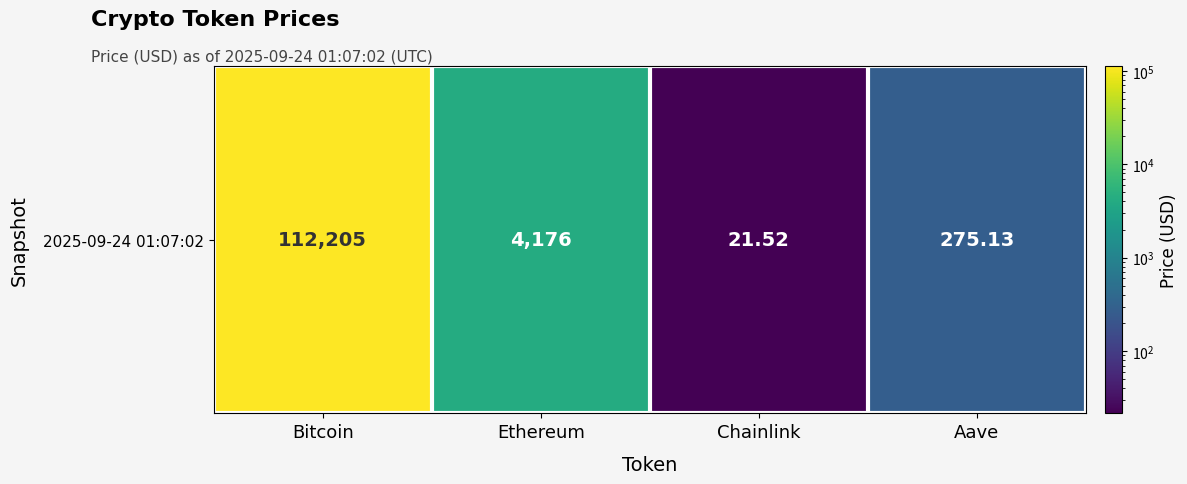

The value at Bitcoin is 166656.6. True or false?

False